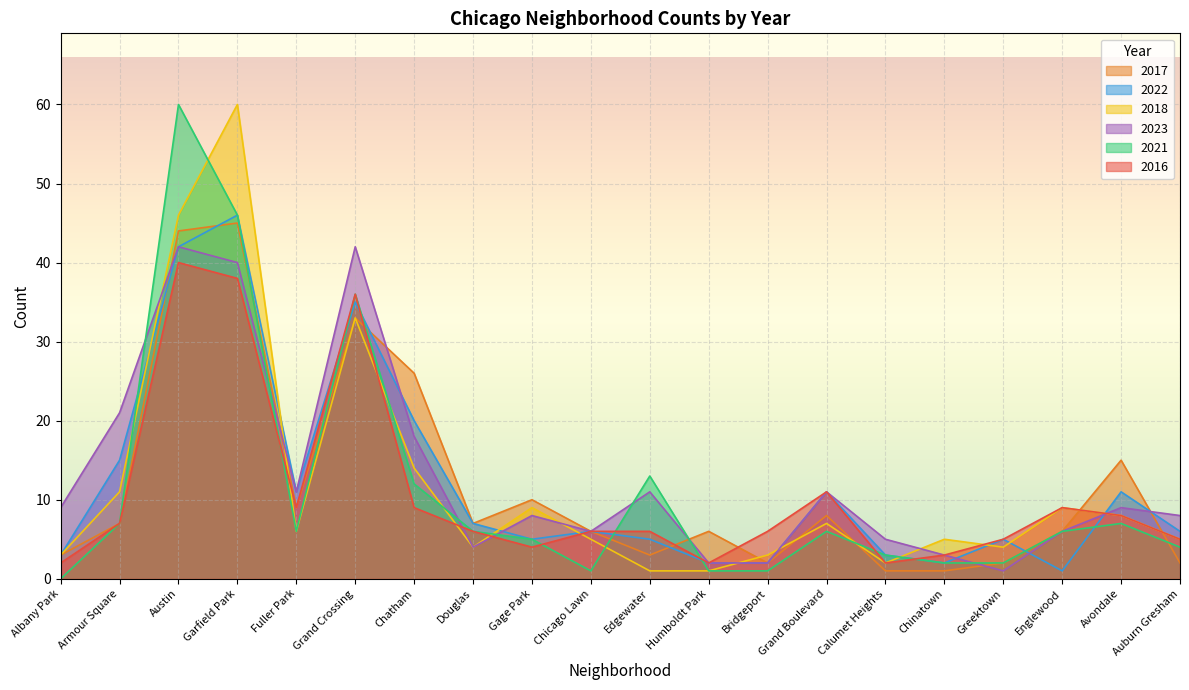

Between which two adjacent categories do 2021 and 2023 first intersect?

Armour Square and Austin